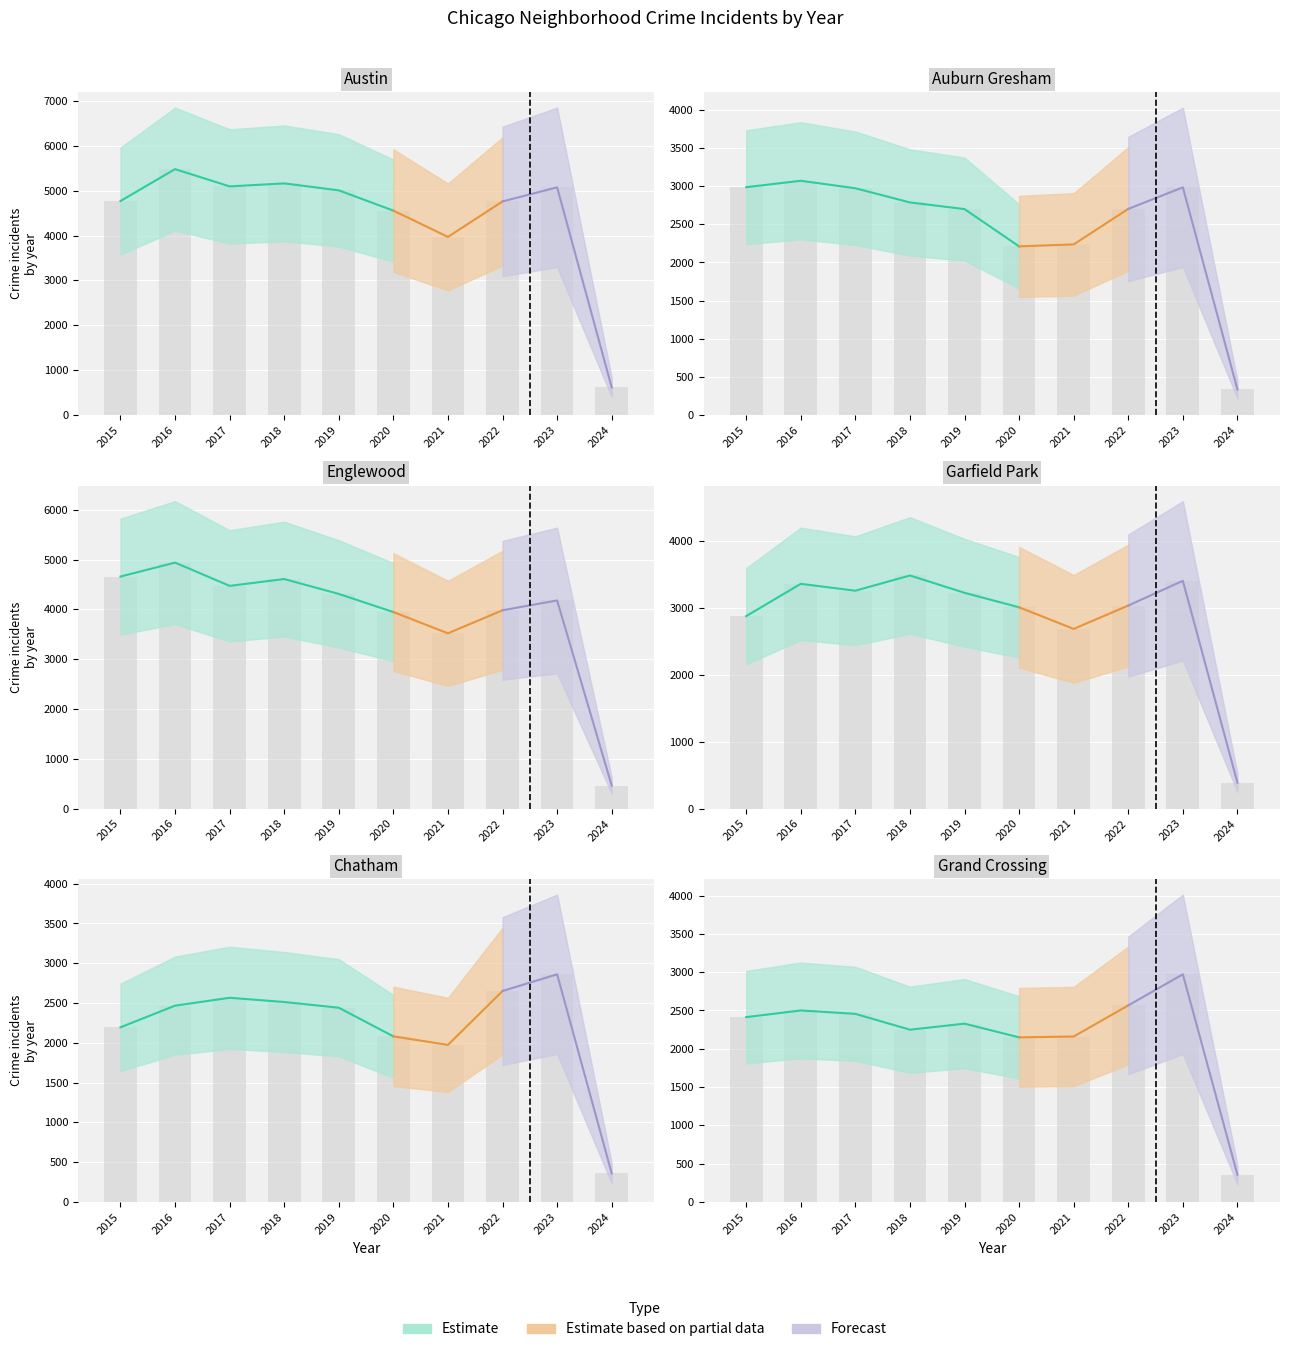

Which has a higher value, 2018 or 2015?

2018